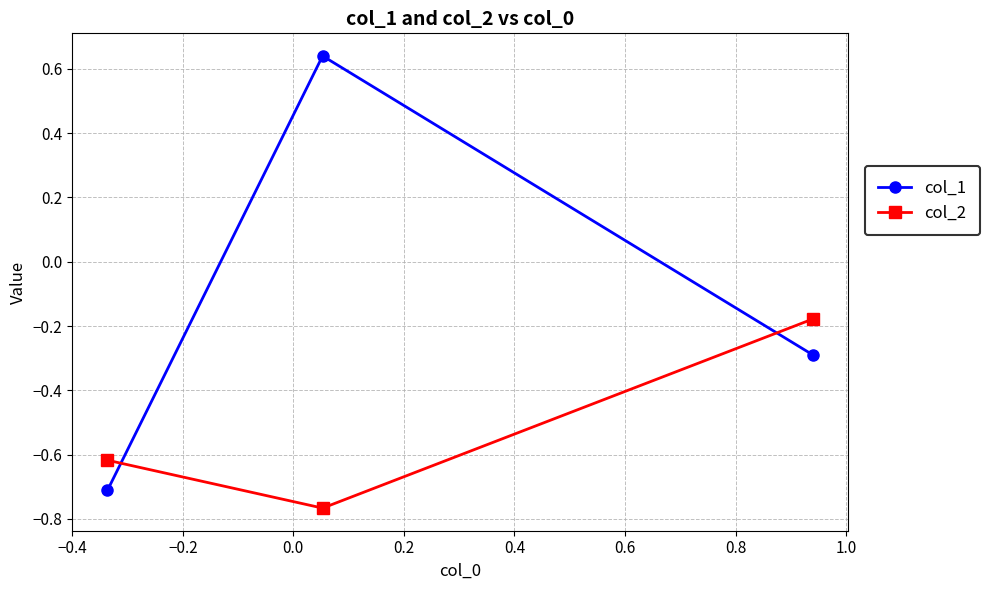

List the series in order of their overall mean, lowest first.

col_2, col_1